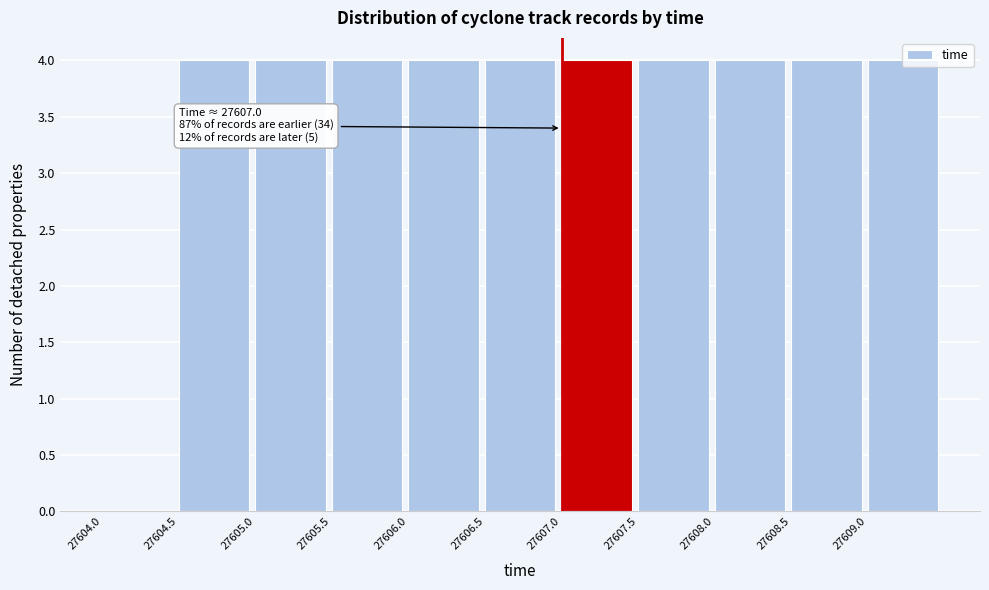

What is the sum of the values at 27605.5 and 27607.0?

8